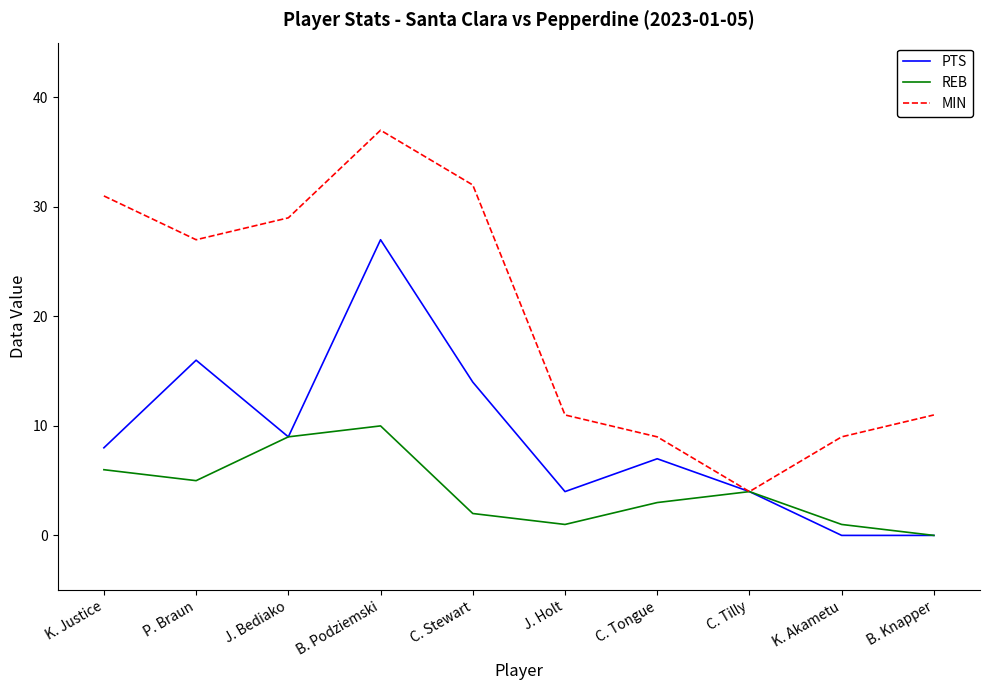

What is the maximum value for MIN?

37